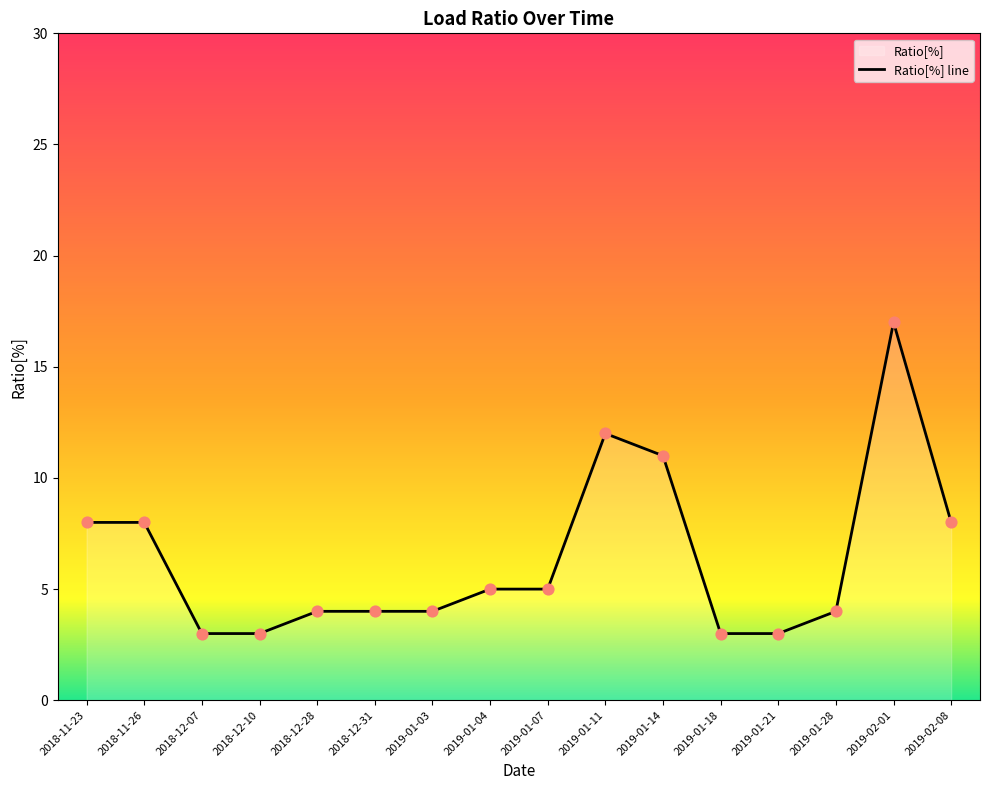

Between 2018-11-23 and 2018-12-28, which is larger?

2018-11-23